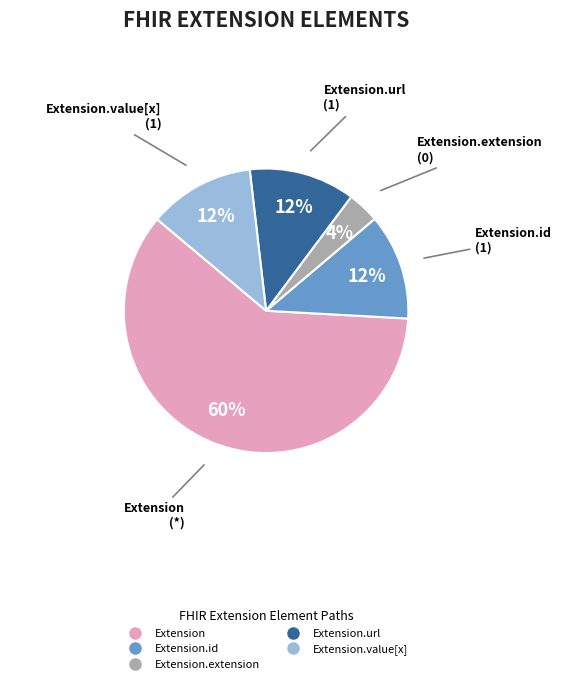

To the nearest percent, what is the average slice percentage?

20%